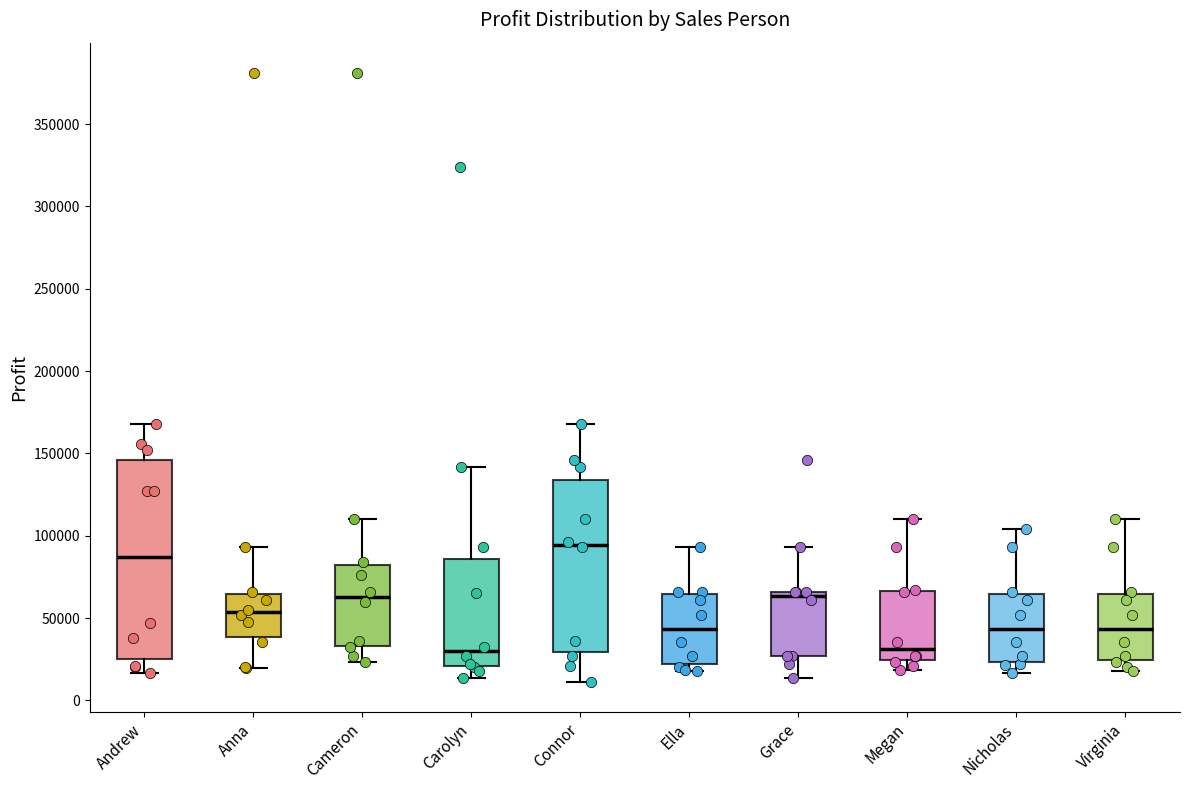

Where does the upper whisker of the box for Anna end on the y-axis? The values are not printed on the chart, so give them approximately, as read against the axis.

95000